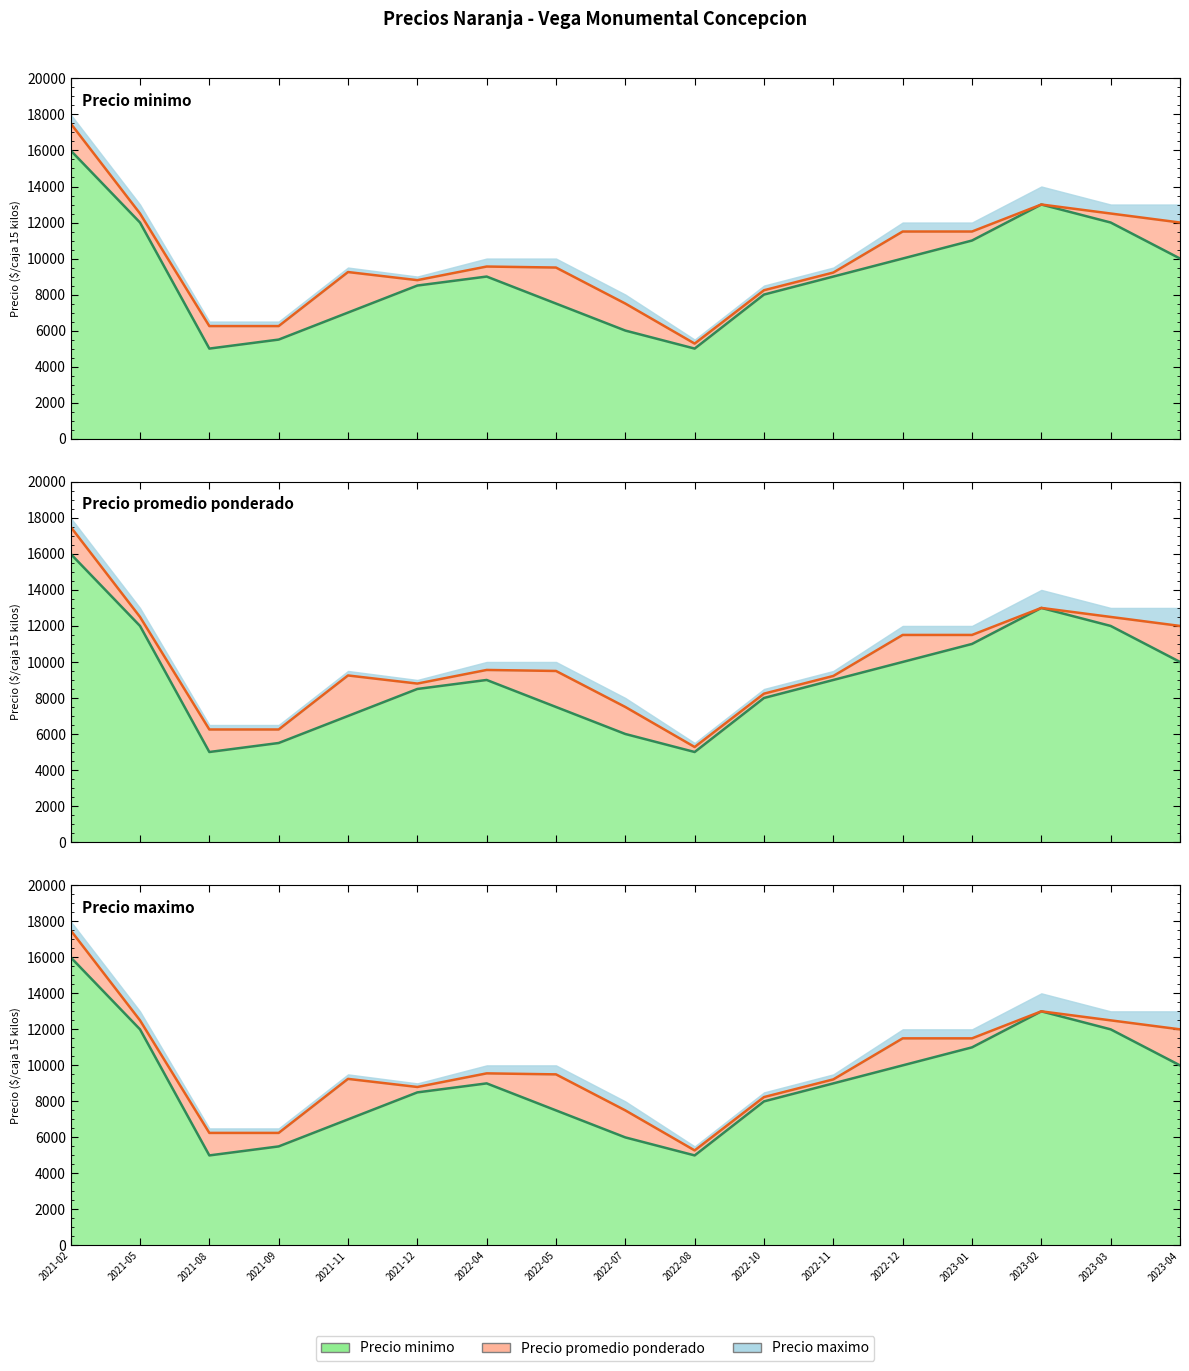

How many values in the Precio promedio ponderado series are below 9500?

8